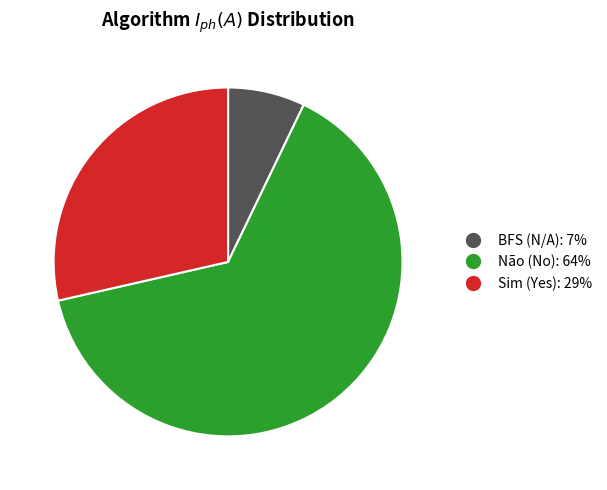

Is there a majority slice in this chart?

Yes